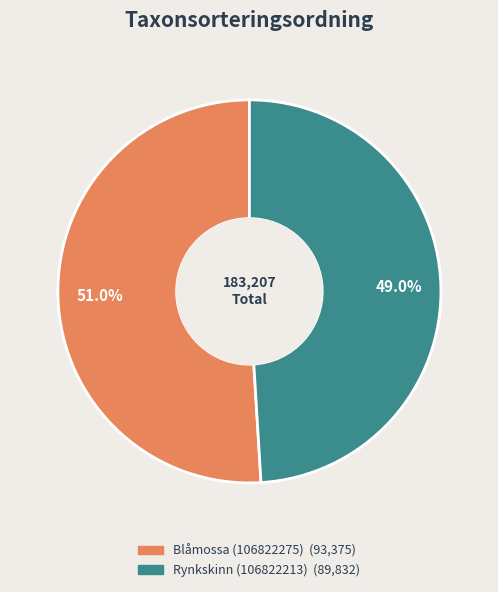

To the nearest percent, what is the difference between the largest and smallest slice percentages?

2%